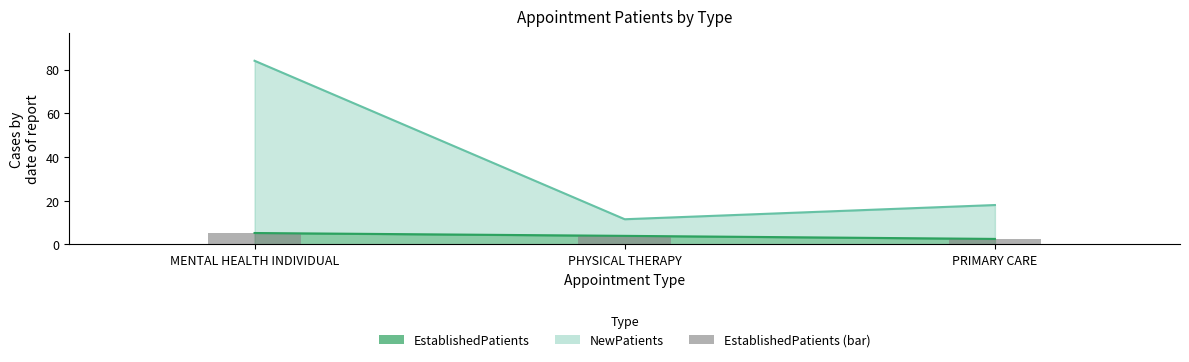

What position from the right is MENTAL HEALTH INDIVIDUAL?

3